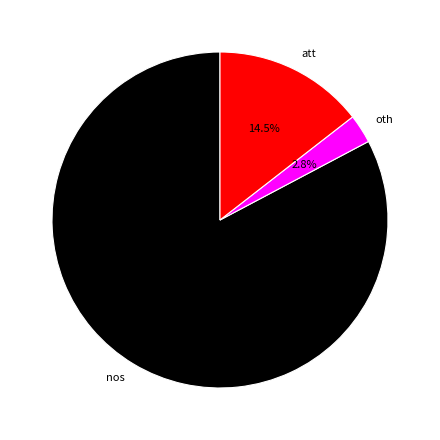

How many slices are in this pie chart?

3